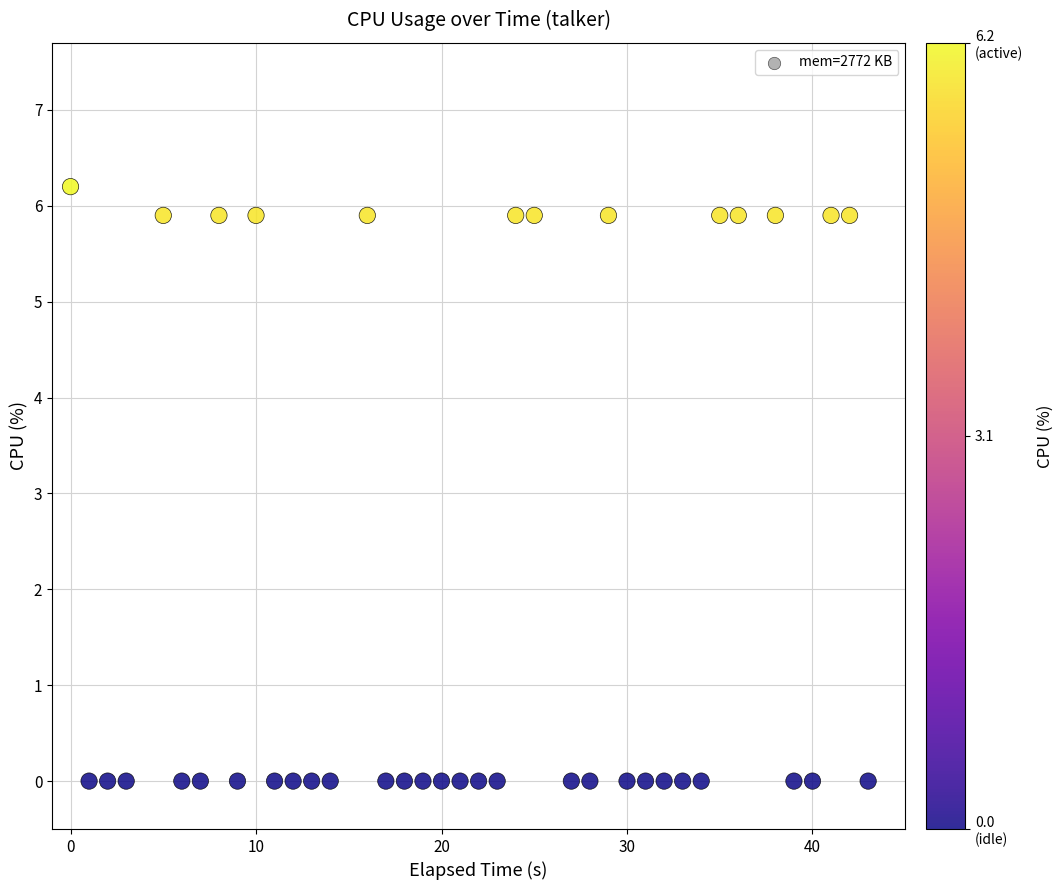

What is the range of Y values (max minus min)?

6.2